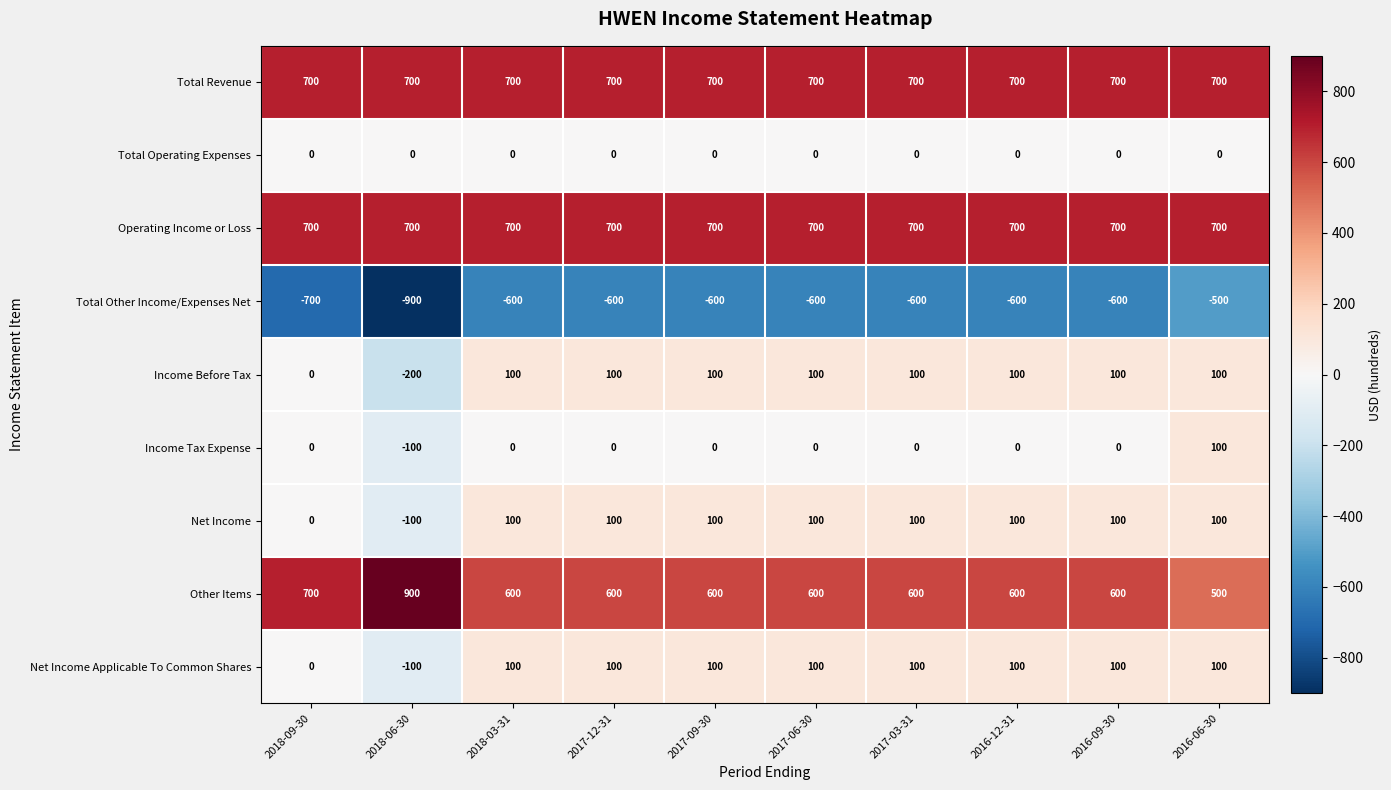

At which label does Net Income Applicable To Common Shares reach its minimum?

2018-06-30